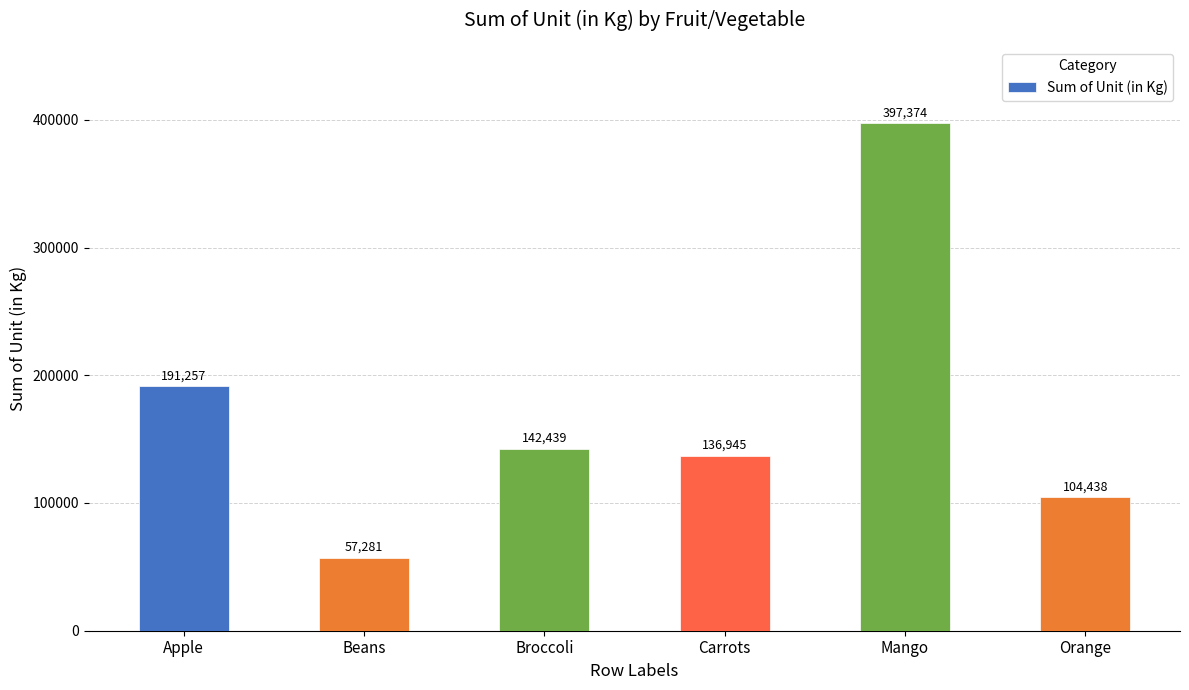

What is the label of the 3rd bar from the left?

Broccoli